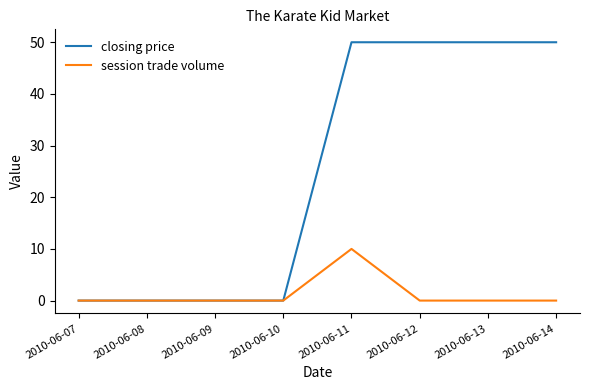

What is the total value across all series at 2010-06-11?

60